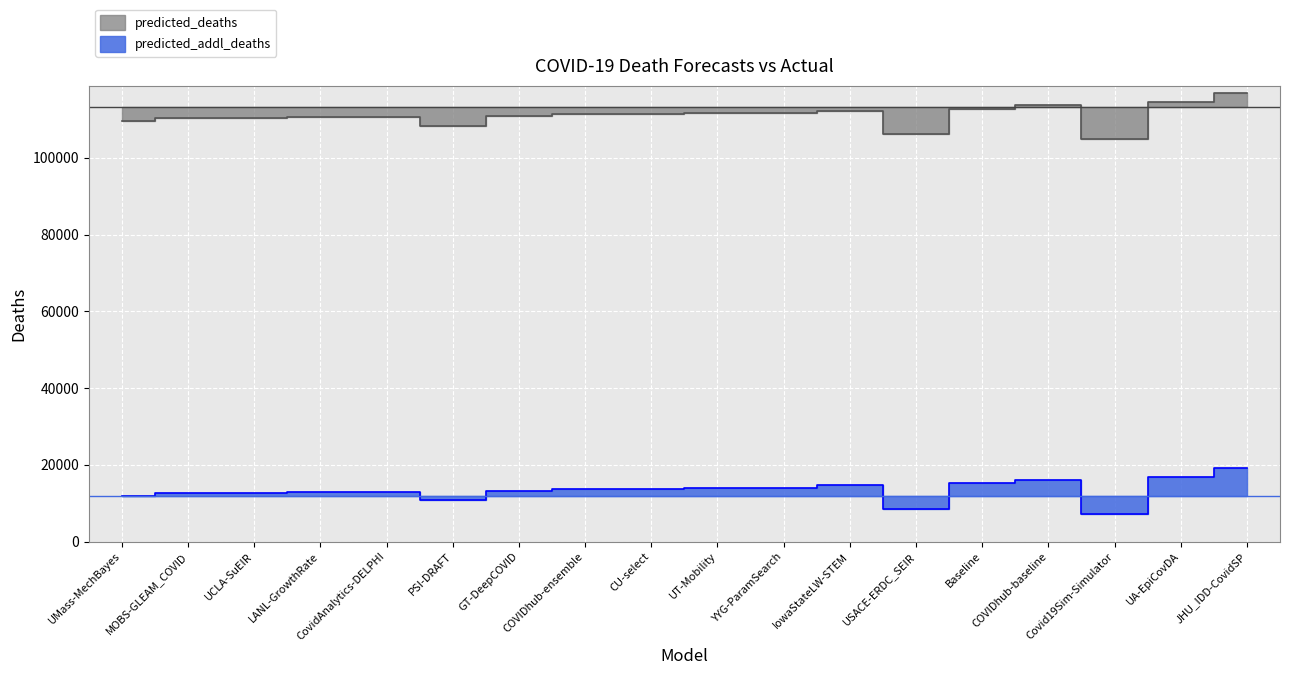

At USACE-ERDC_SEIR, list the series in order from largest to smallest.

predicted_deaths, predicted_addl_deaths